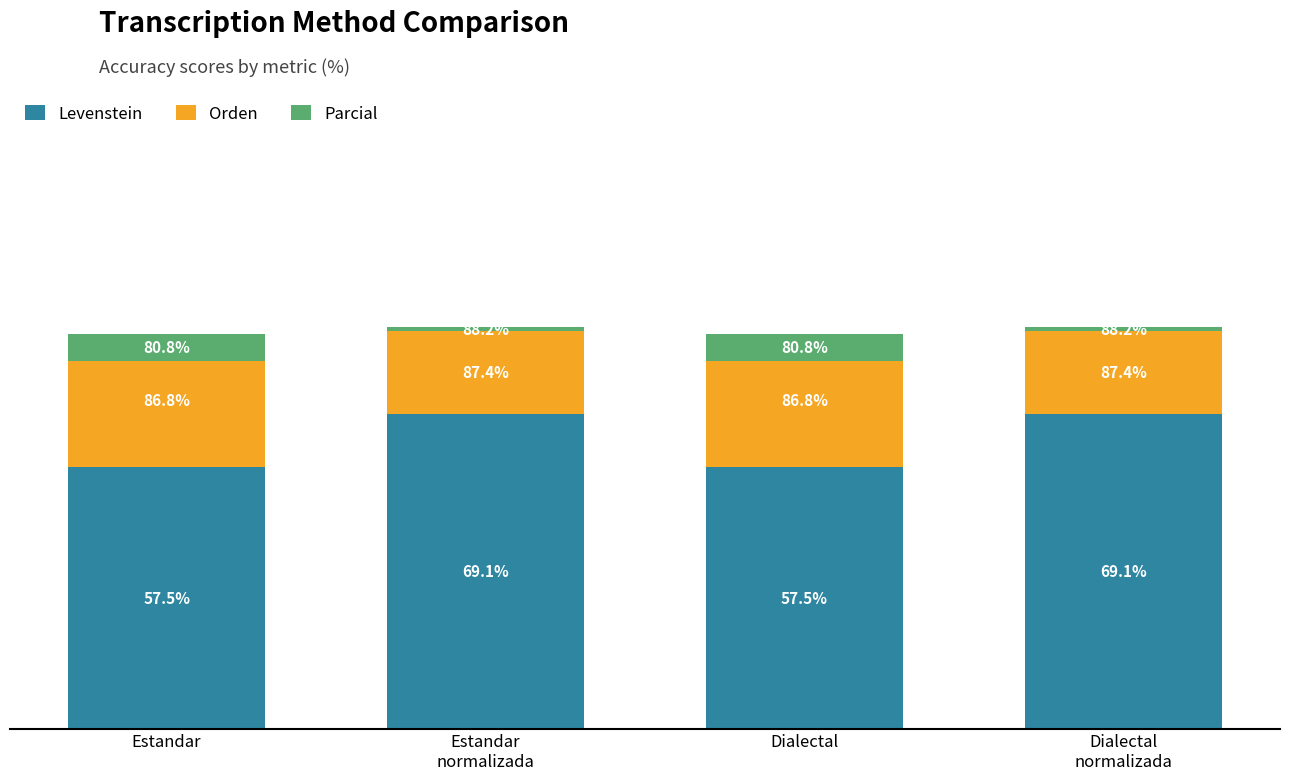

What are all the series names shown in the legend?

Levenstein, Orden, Parcial